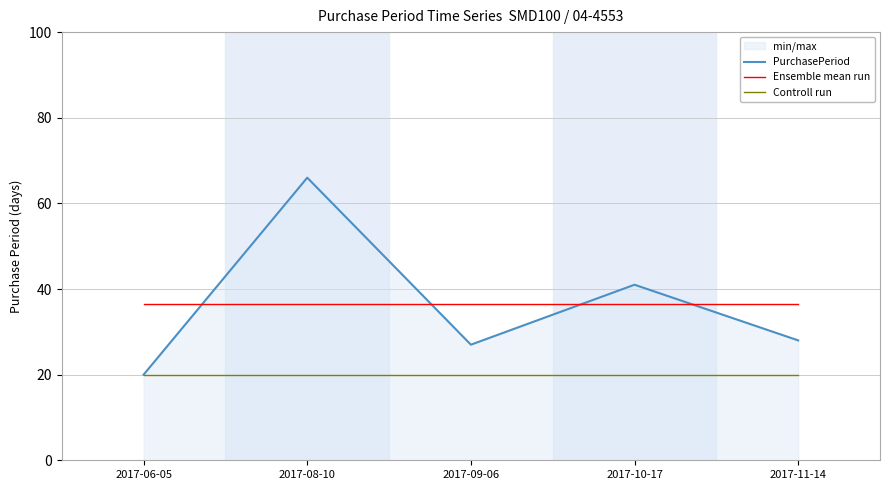

At how many categories does at least one series exceed 31?

5